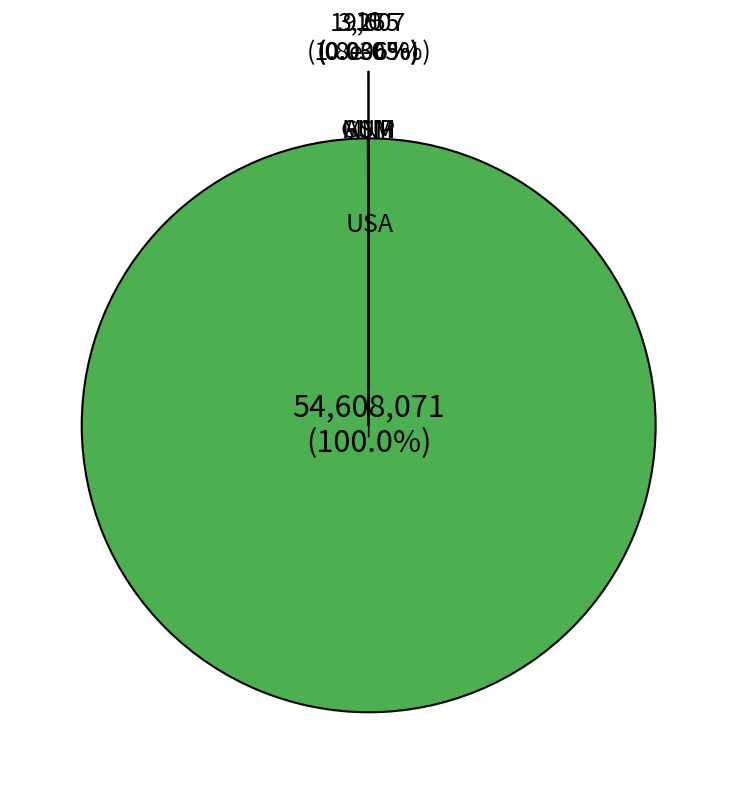

Is it true that GUM is 1% of the pie?

False